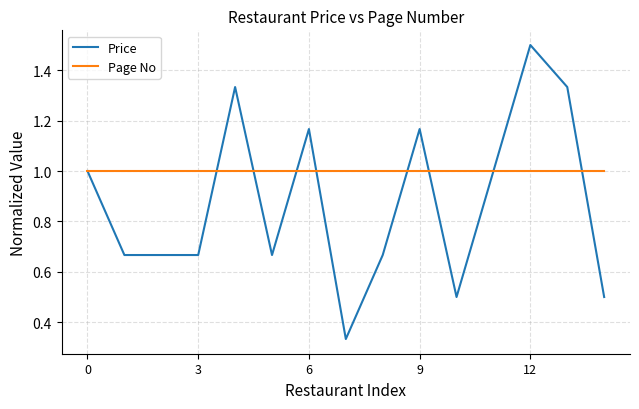

Which series has the largest total across all categories?

Page No